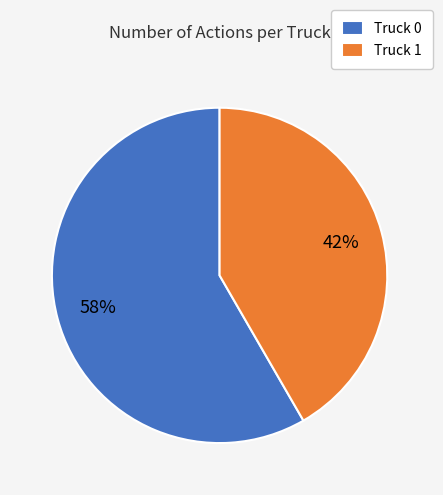

How many slices are in this pie chart?

2